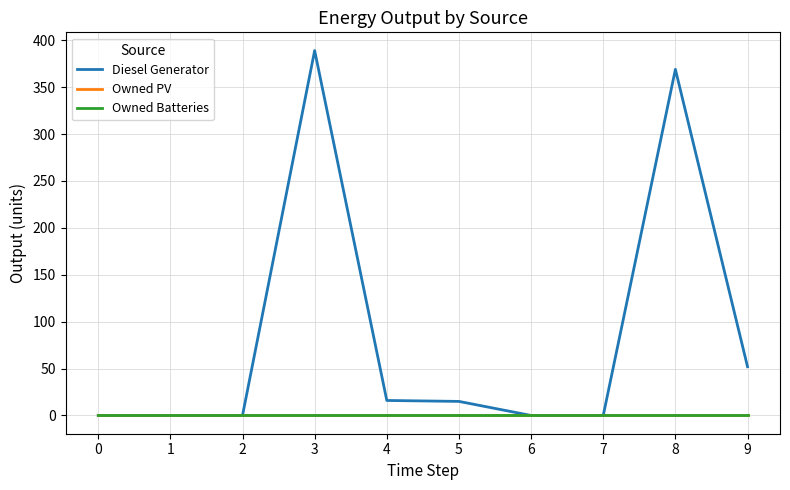

True or false: Owned Batteries and Owned PV cross at least once.

False